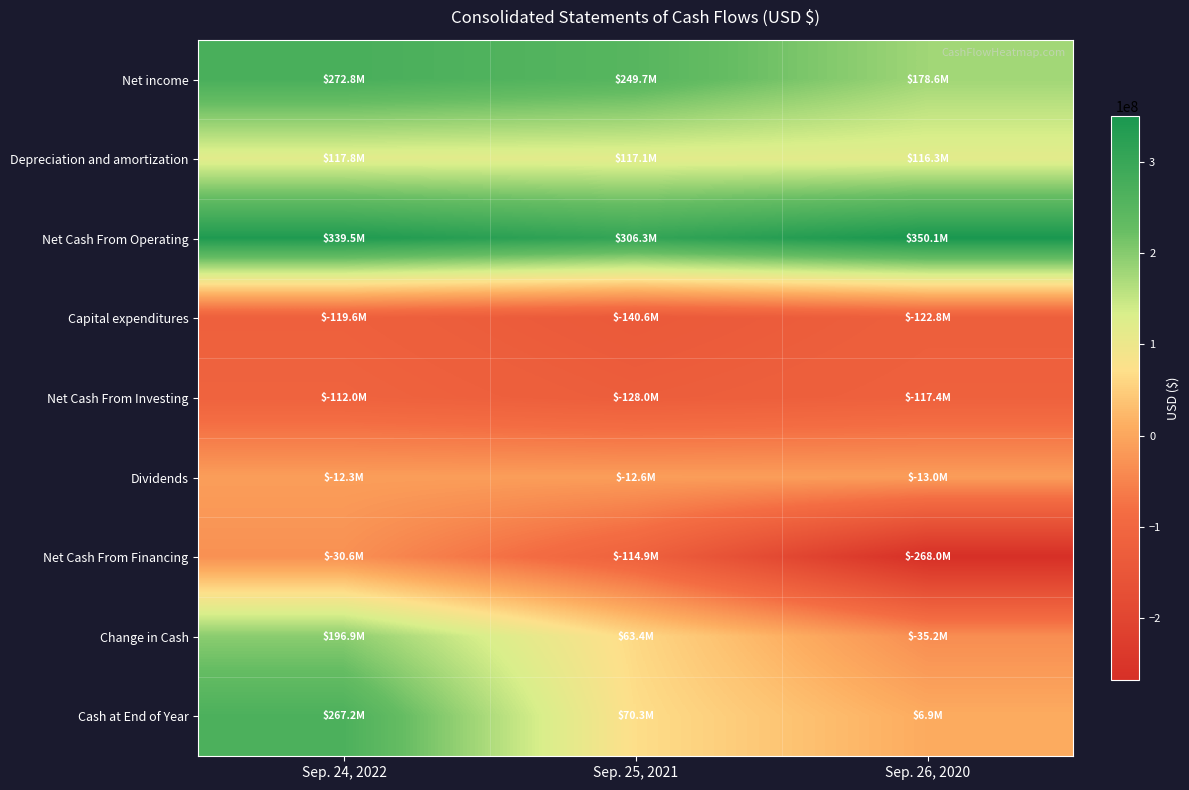

Reading right to left, list all the values displayed in this chart.

Net income: Sep. 26, 2020=178601433	Sep. 25, 2021=249731458	Sep. 24, 2022=272758928
Depreciation and amortization: Sep. 26, 2020=116282239	Sep. 25, 2021=117103658	Sep. 24, 2022=117801654
Net Cash From Operating: Sep. 26, 2020=350117097	Sep. 25, 2021=306296688	Sep. 24, 2022=339498470
Capital expenditures: Sep. 26, 2020=-122767178	Sep. 25, 2021=-140597162	Sep. 24, 2022=-119608974
Net Cash From Investing: Sep. 26, 2020=-117353397	Sep. 25, 2021=-127984836	Sep. 24, 2022=-111990067
Dividends: Sep. 26, 2020=-13007436	Sep. 25, 2021=-12630446	Sep. 24, 2022=-12255732
Net Cash From Financing: Sep. 26, 2020=-267984850	Sep. 25, 2021=-114902457	Sep. 24, 2022=-30623236
Change in Cash: Sep. 26, 2020=-35221150	Sep. 25, 2021=63409395	Sep. 24, 2022=196885167
Cash at End of Year: Sep. 26, 2020=6903955	Sep. 25, 2021=70313350	Sep. 24, 2022=267198517